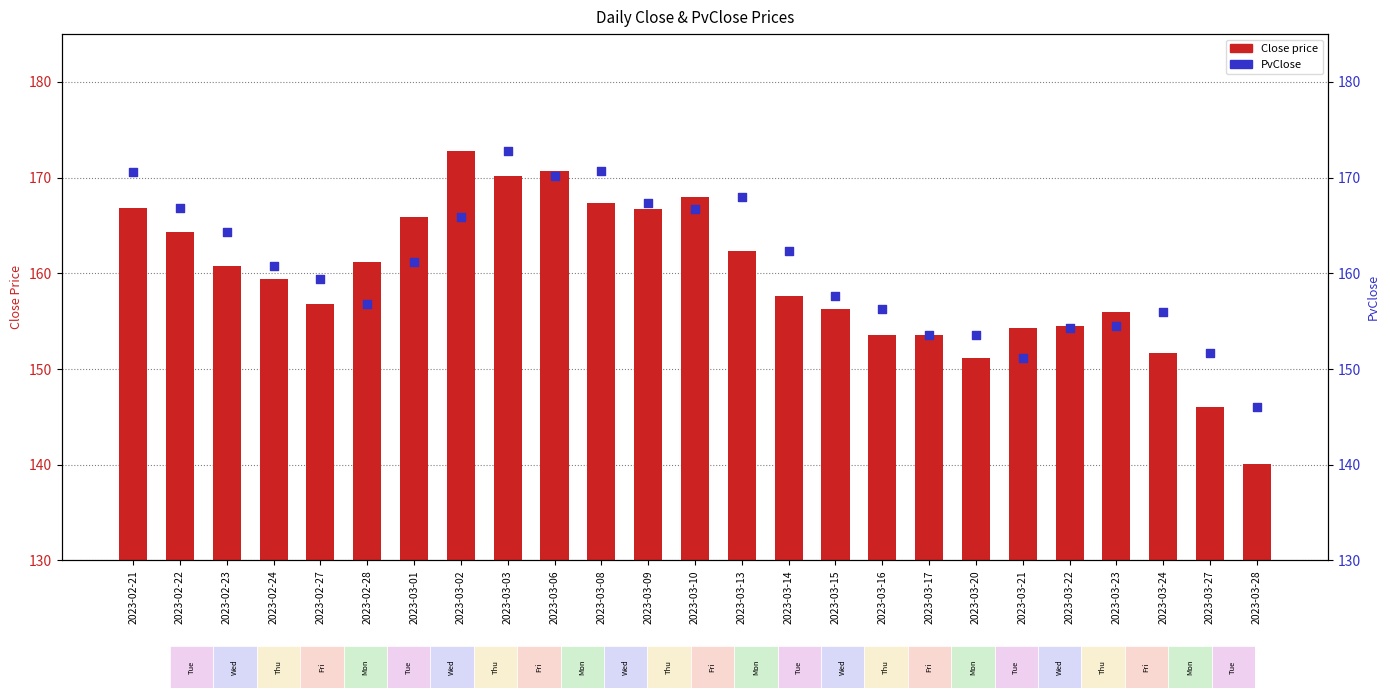

What is the total value across all series at 2023-02-22?

331.2